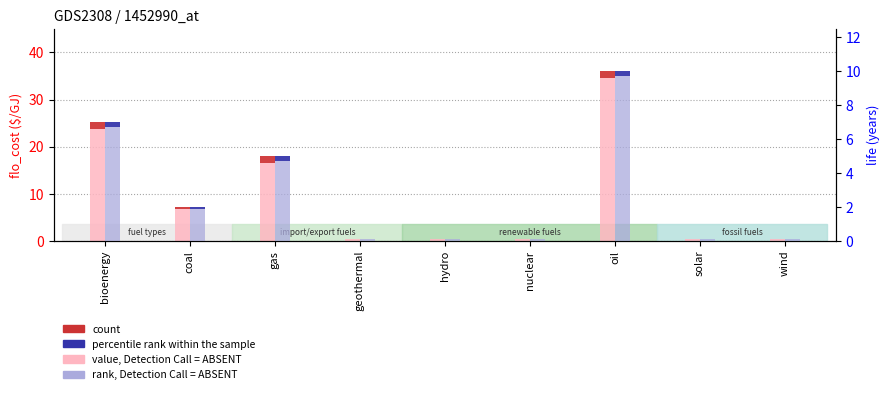

How many bars are there in each group?

2